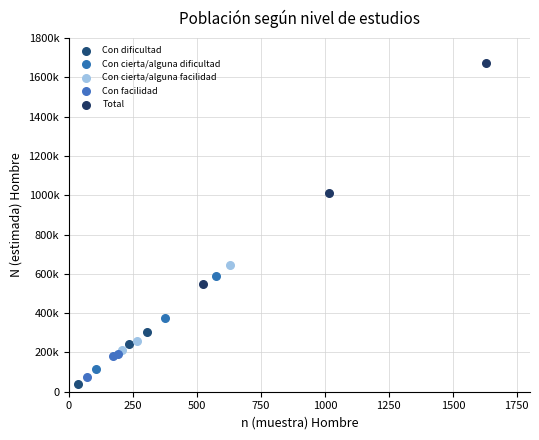

Which series has the largest Y range (max minus min)?

Total